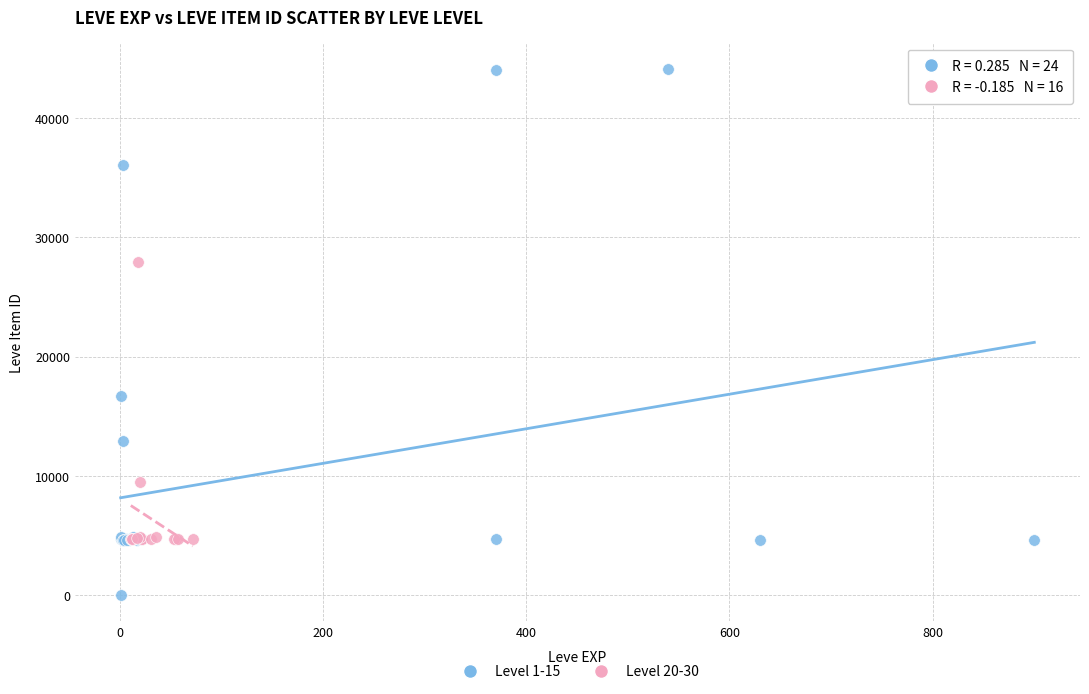

Which series has the largest Y range (max minus min)?

Level 1-15